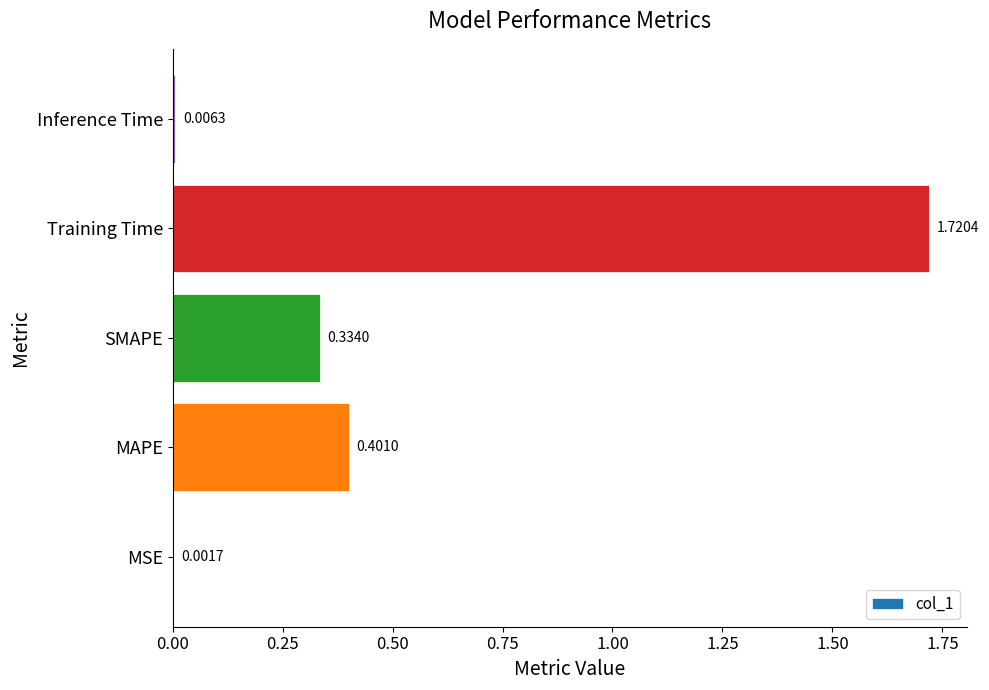

At which category does the chart reach its peak across all series?

Training Time